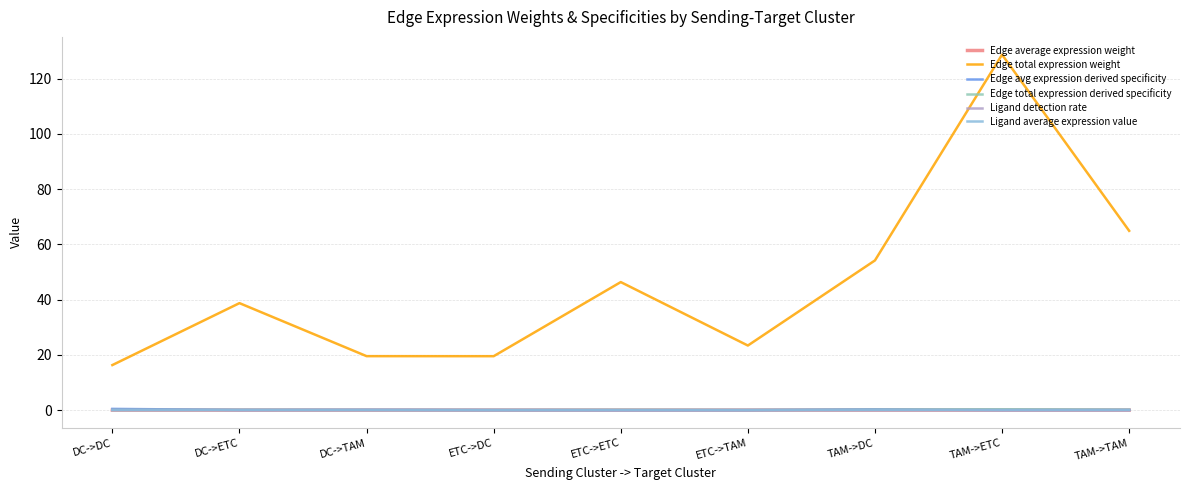

Does the chart have visible grid lines?

Yes